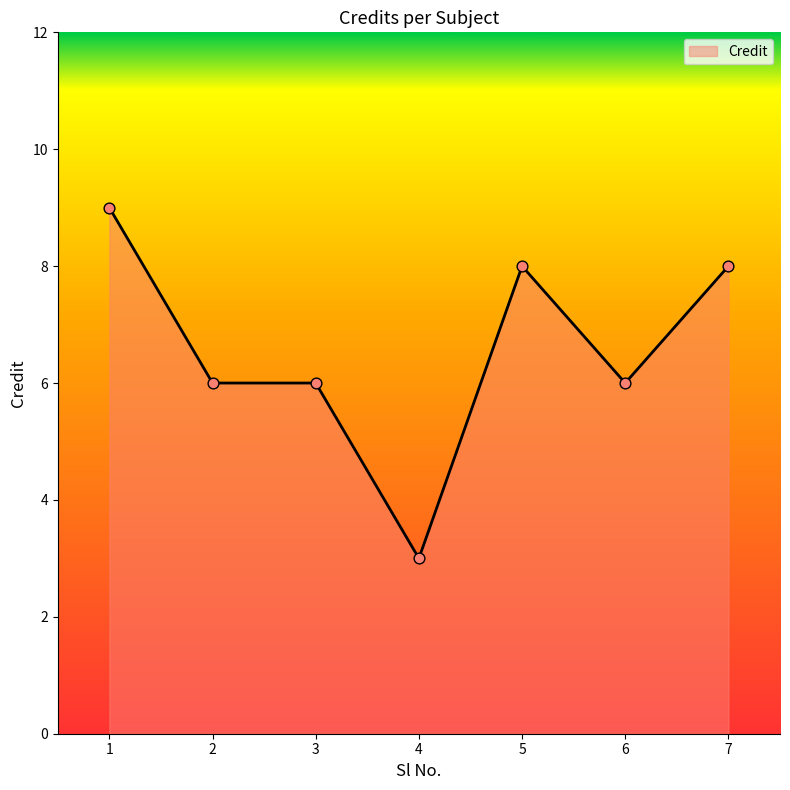

What is the change in value from 1 to 2?

-3